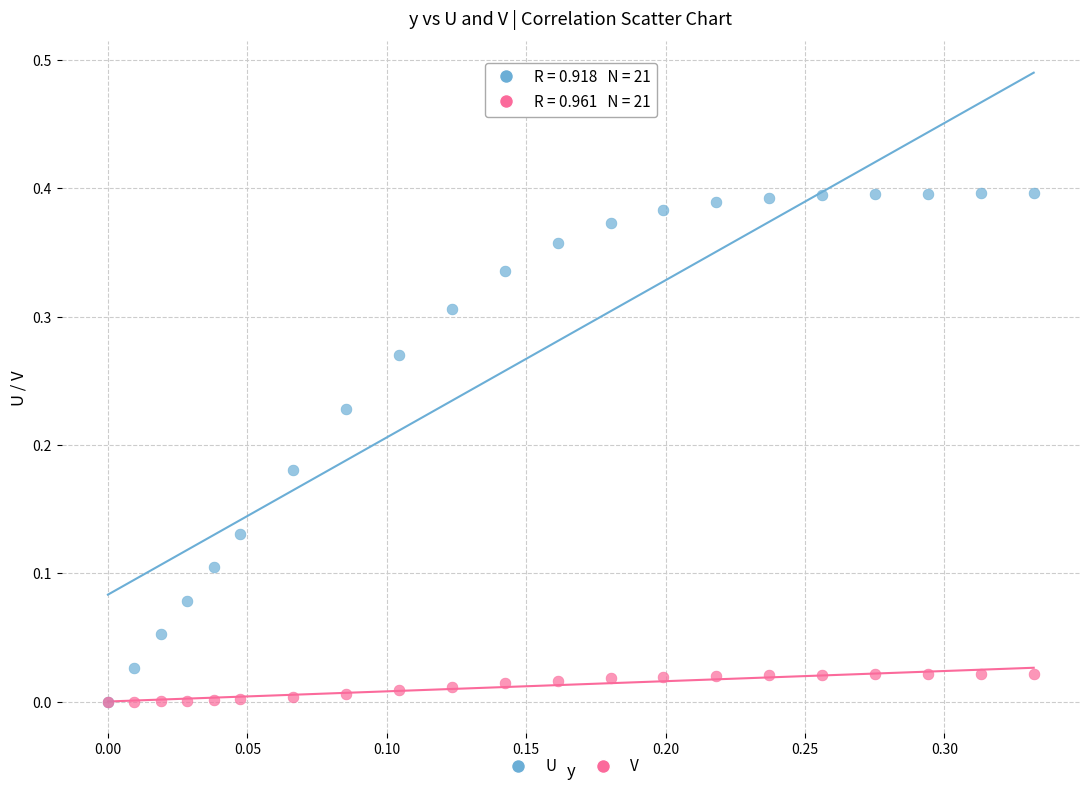

What are all the series names shown in the legend?

U, V